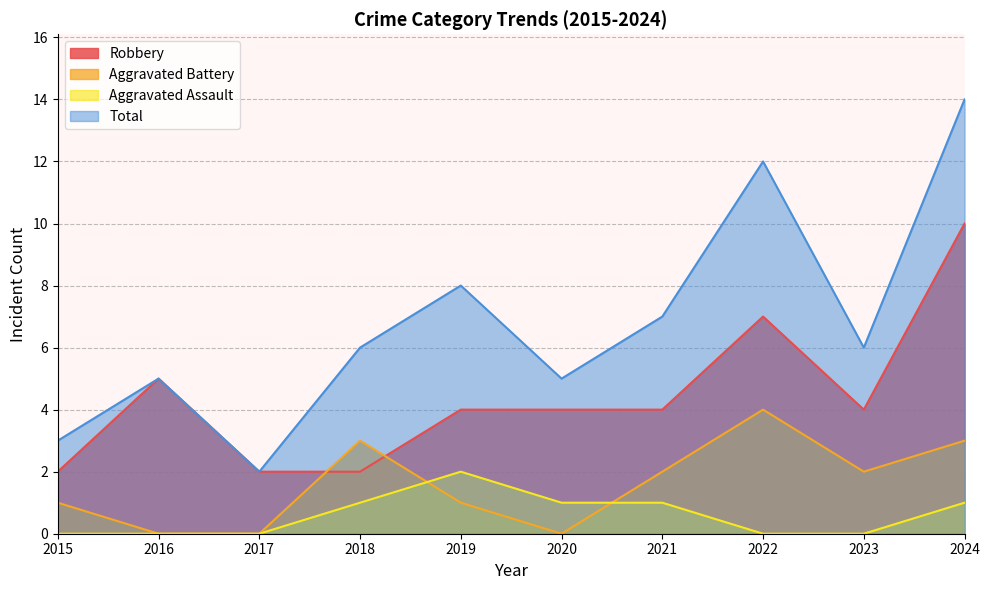

How many interior local valleys does the Total series have?

3